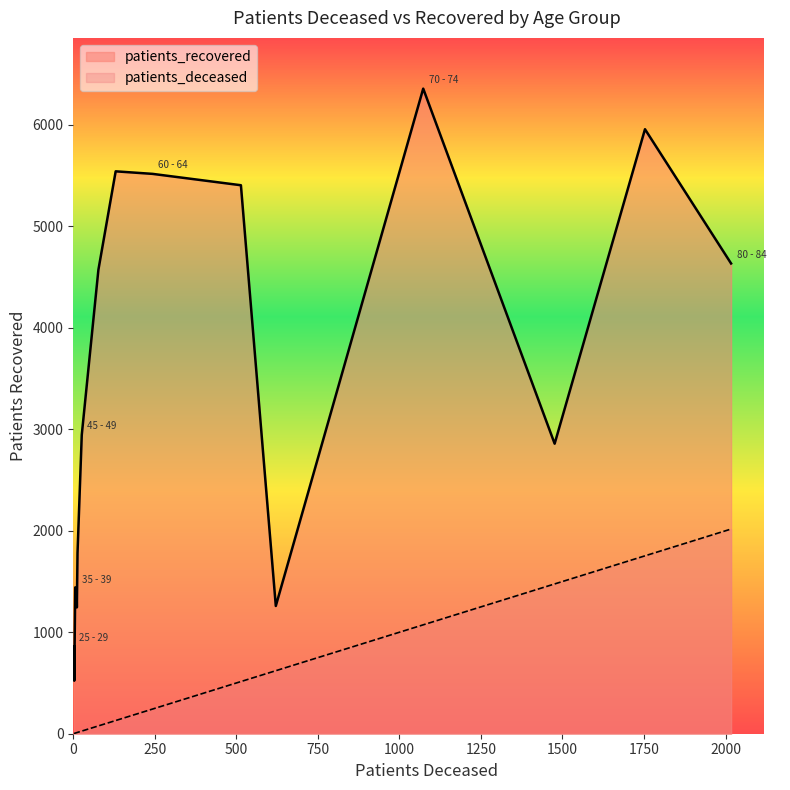

What is the value of the patients_recovered point at the 13th from the left?

5957